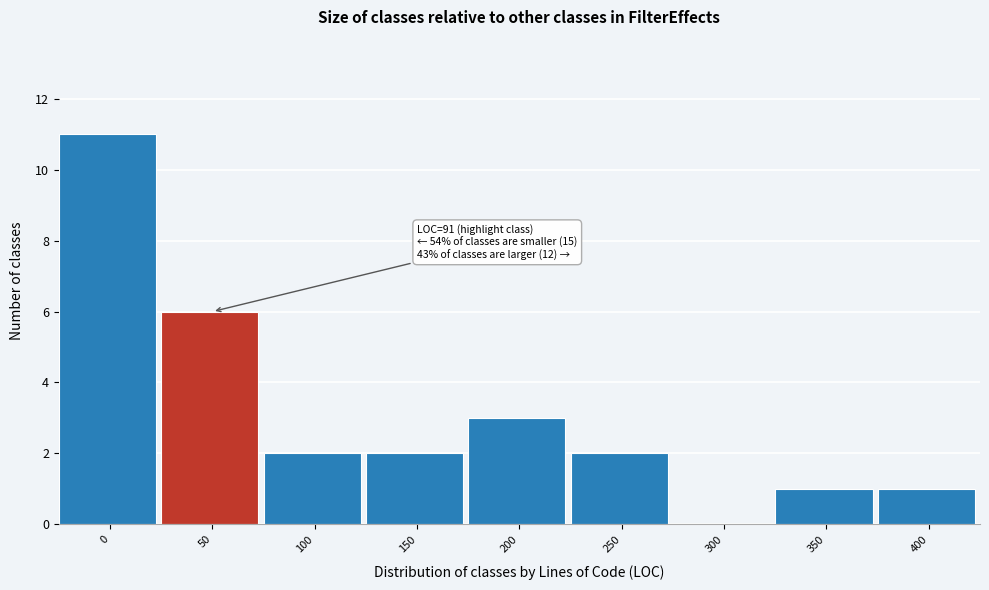

Reading left to right, list all the values displayed in this chart.

0=11	50=6	100=2	150=2	200=3	250=2	300=0	350=1	400=1